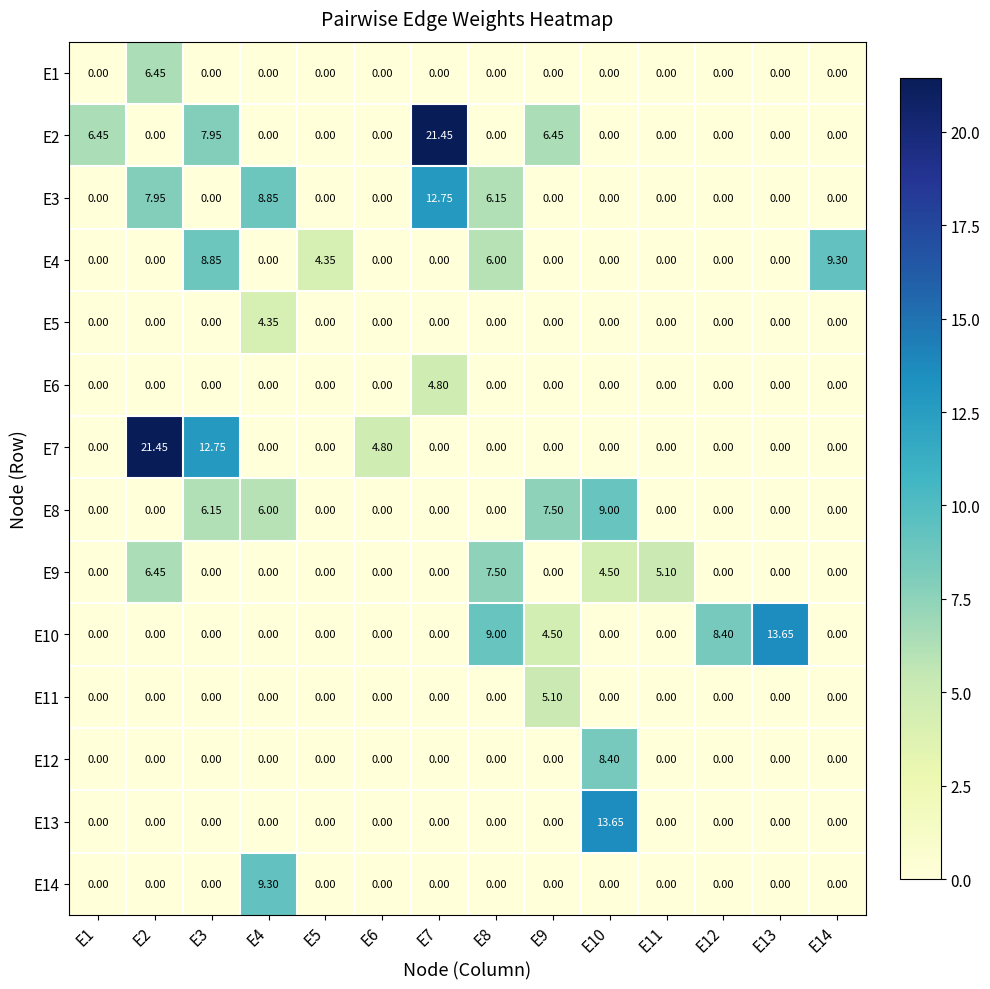

List the series in order of their peak value, lowest first.

E5, E6, E11, E1, E9, E12, E8, E4, E14, E3, E10, E13, E2, E7